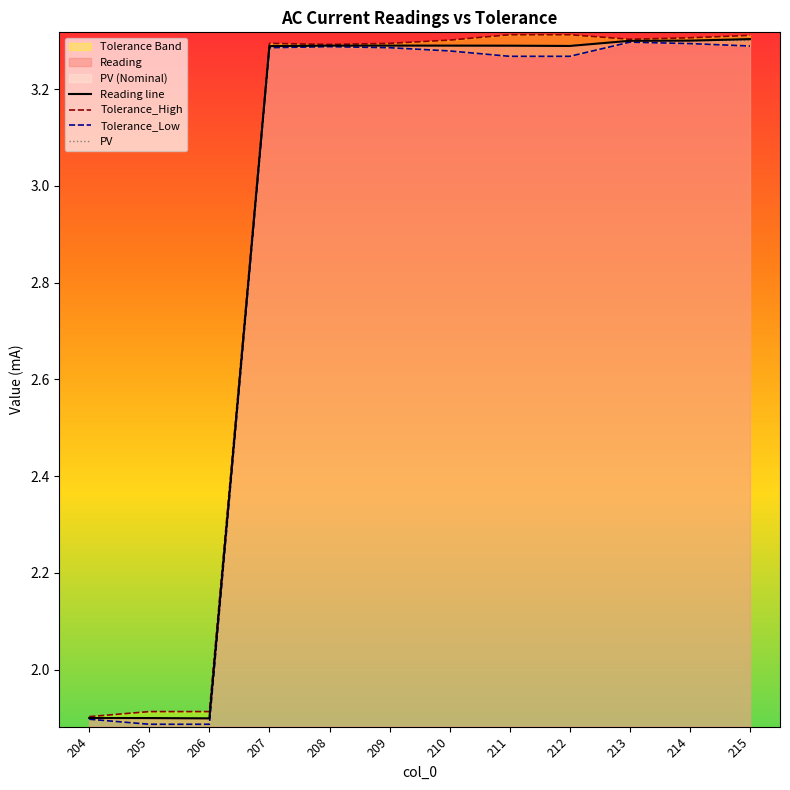

What is the difference between the maximum and minimum values in the Tolerance_High series?

1.4